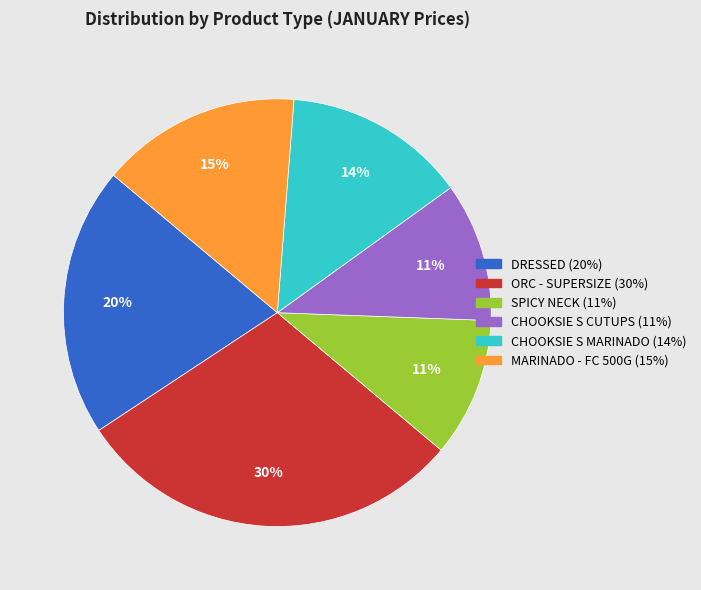

Which slice is the largest?

ORC - SUPERSIZE